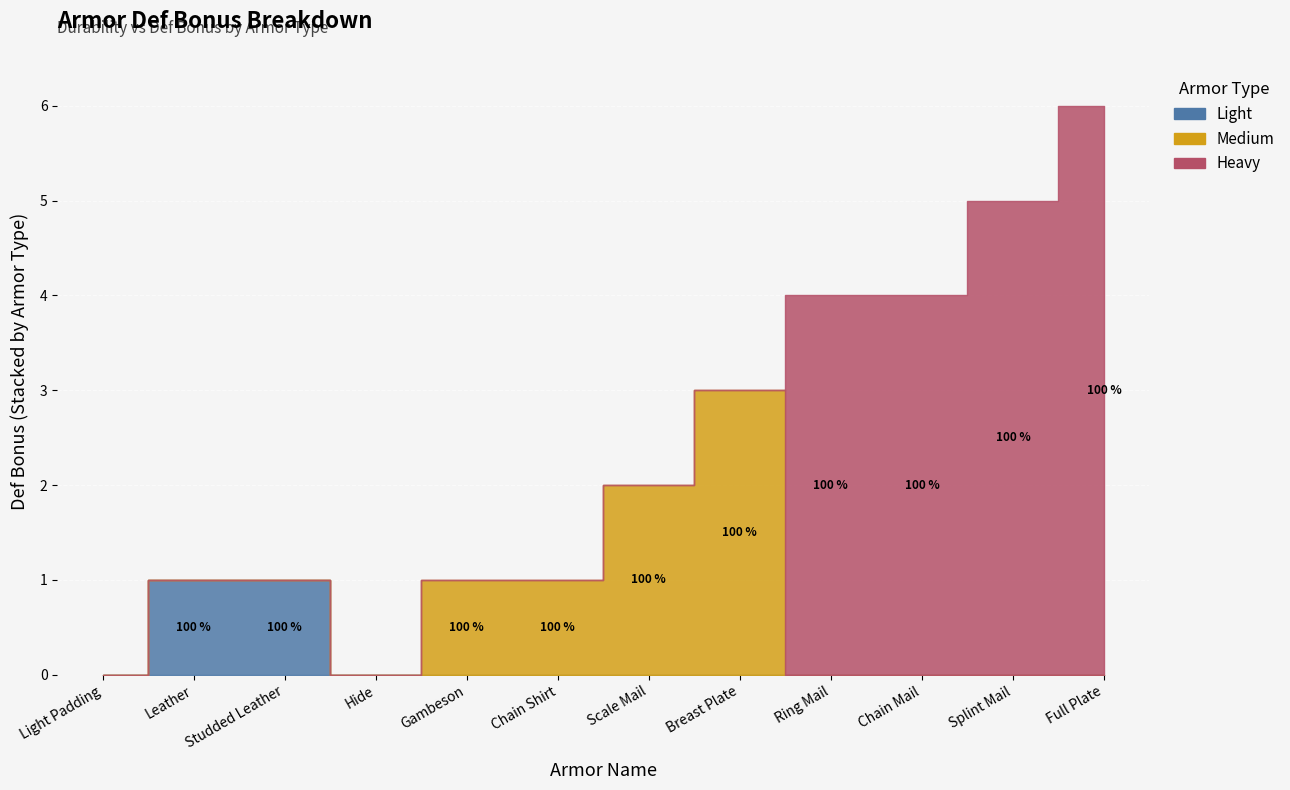

The value at Splint Mail is 7. True or false?

False